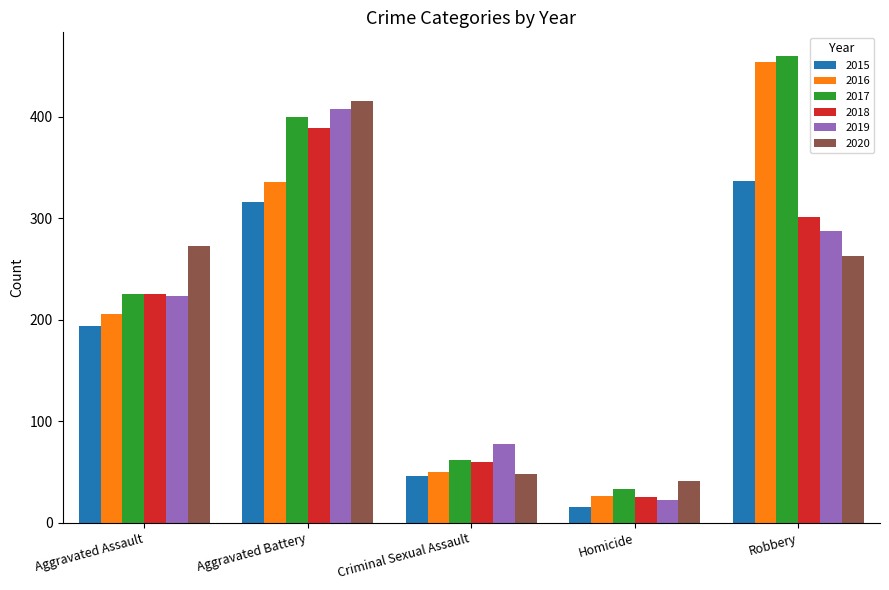

How many bars are there in total?

30